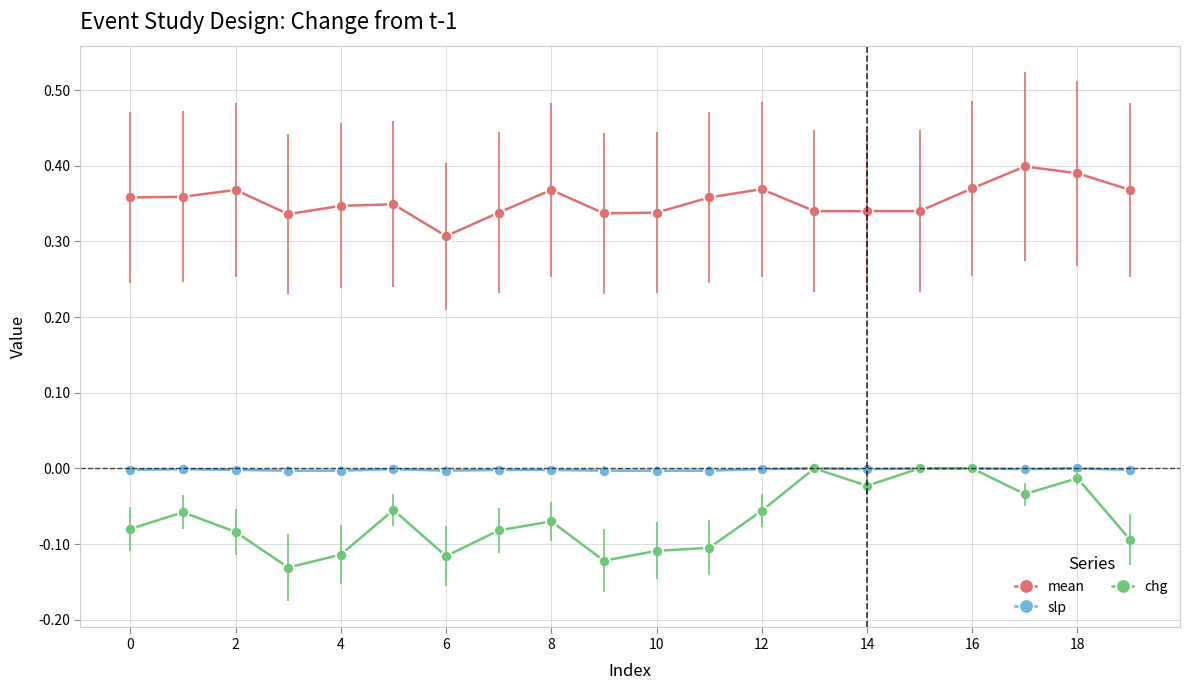

True or false: chg has more than 2 interior local peaks.

True